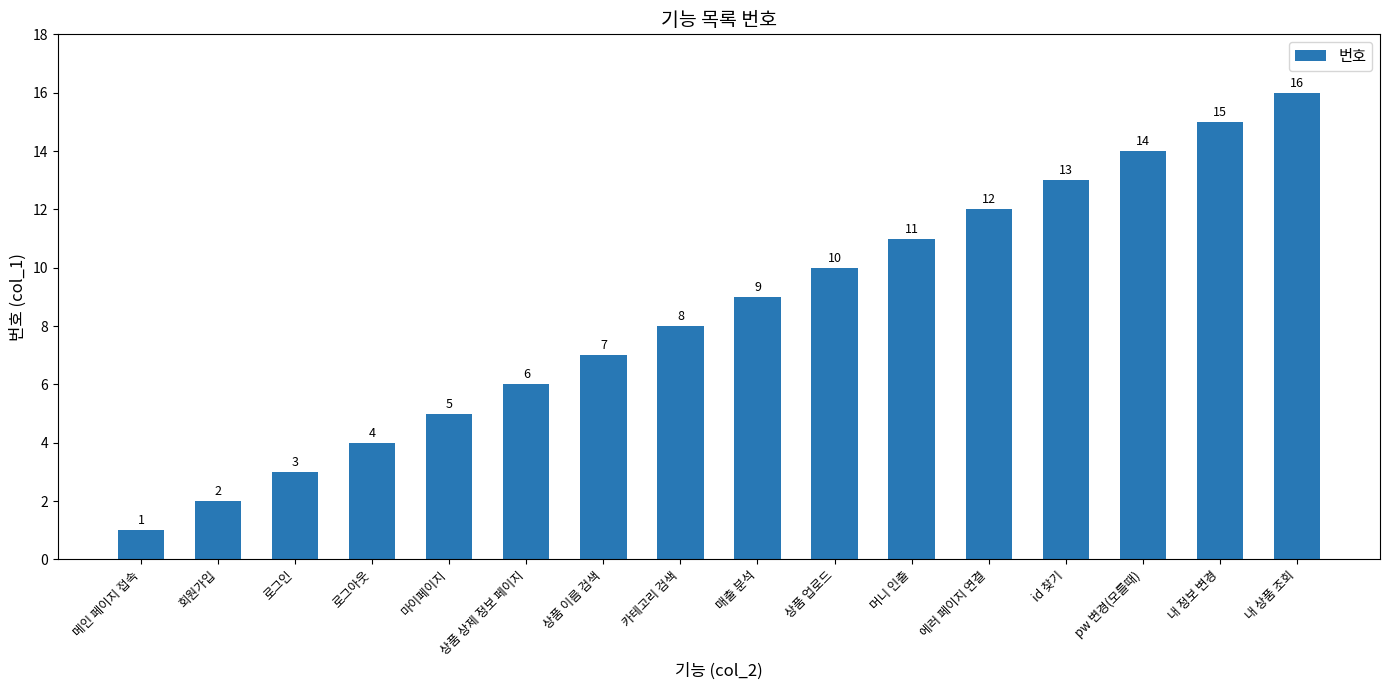

The chart shows a value of 16 at 상품 업로드. True or false?

False